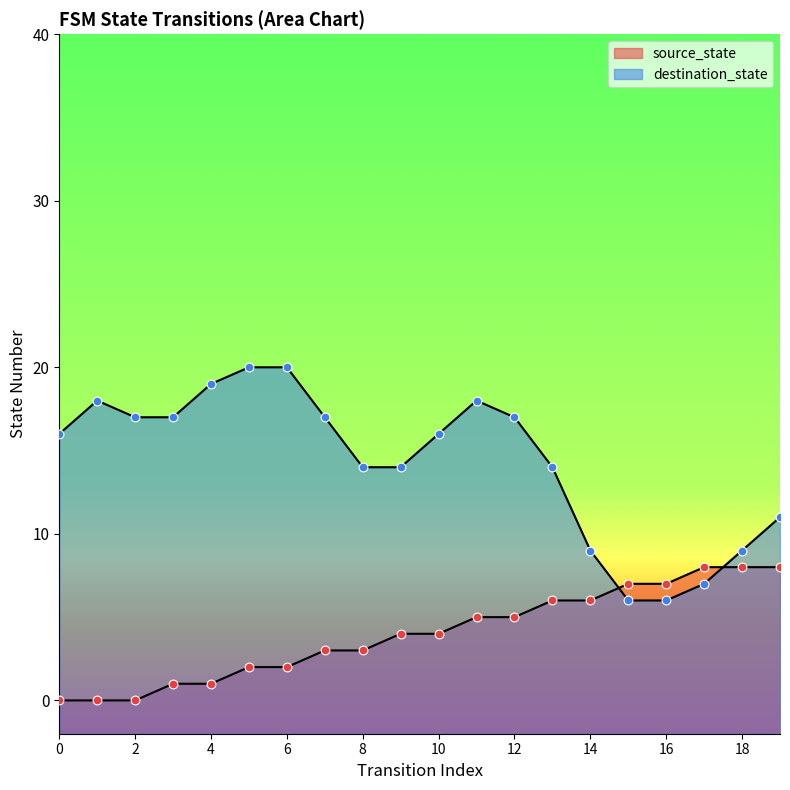

Which has a higher value, 17 or 12?

17